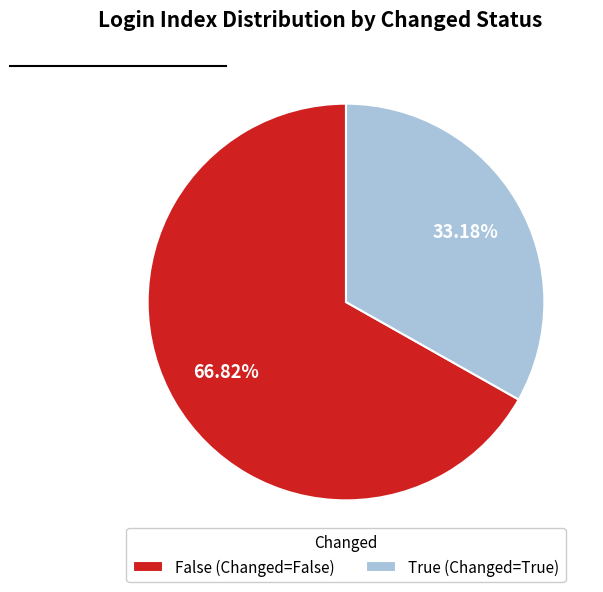

Do True (Changed=True) and False (Changed=False) together represent more than half of the pie?

Yes